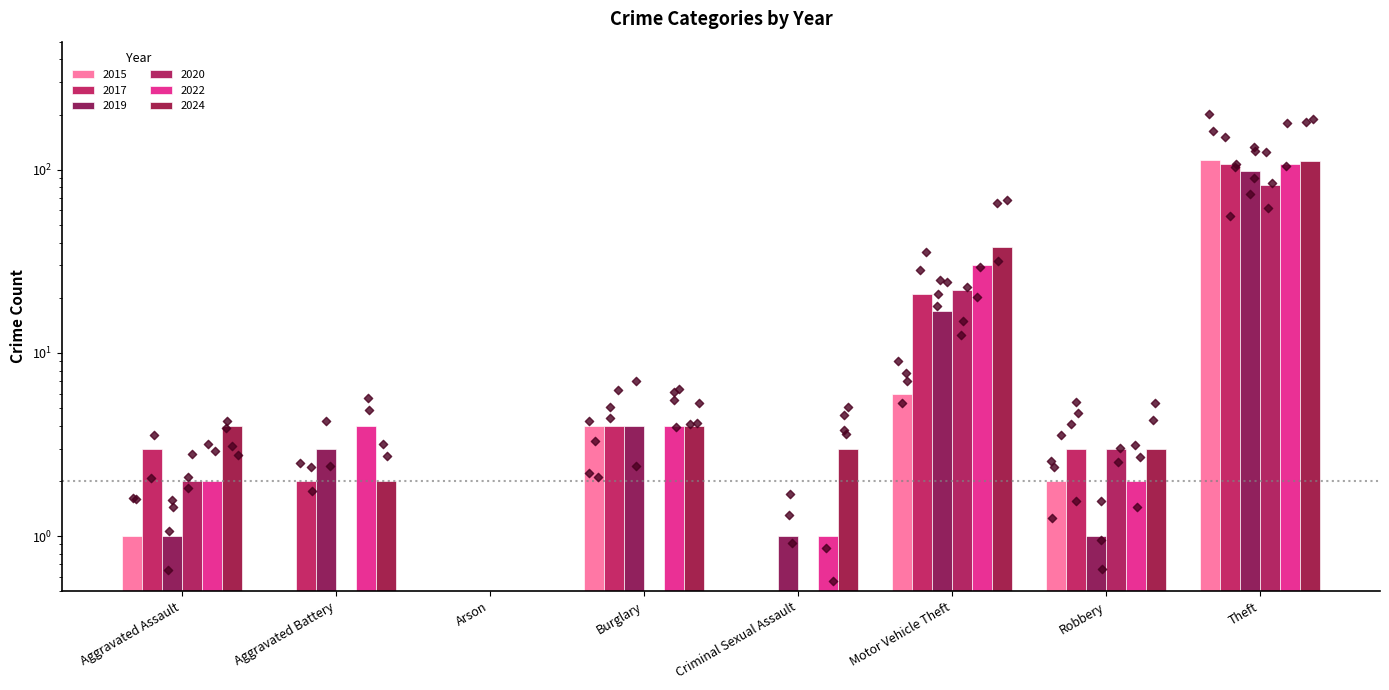

At how many categories does at least one series exceed 99?

1